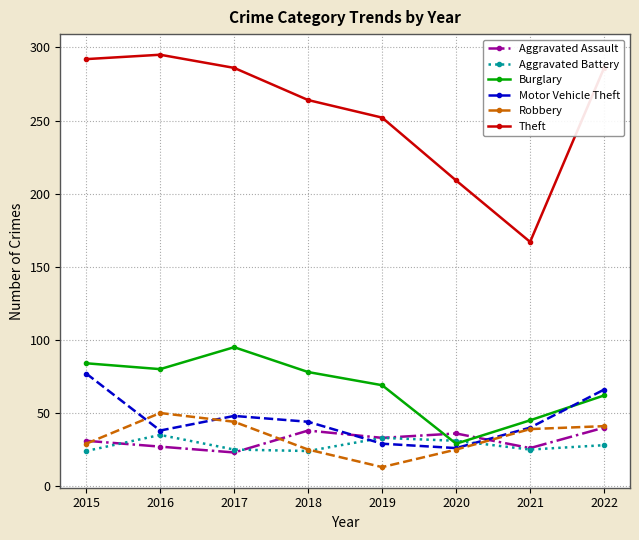

True or false: Theft and Motor Vehicle Theft intersect in this chart.

False